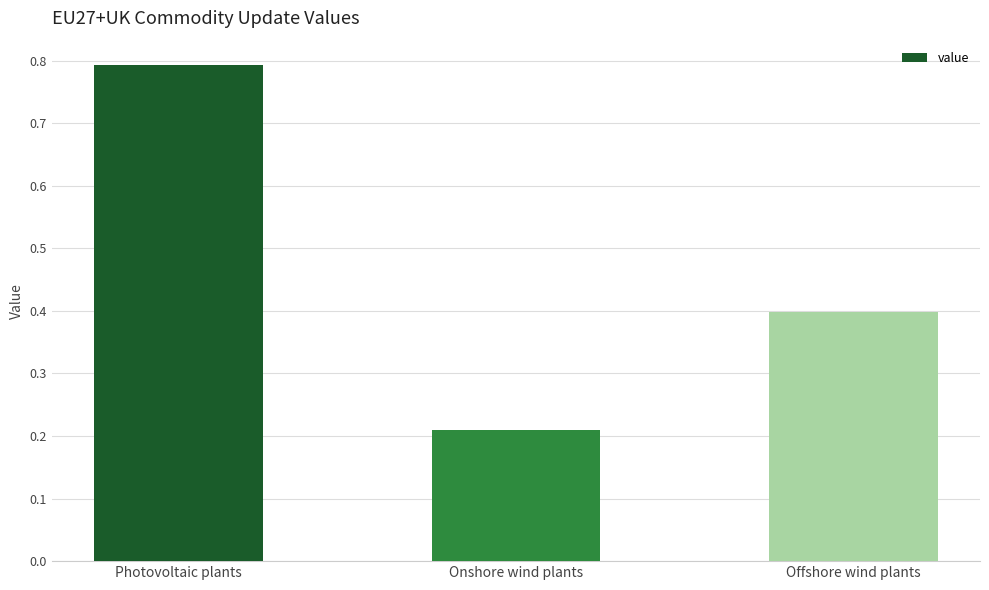

How many bars are there in total?

3